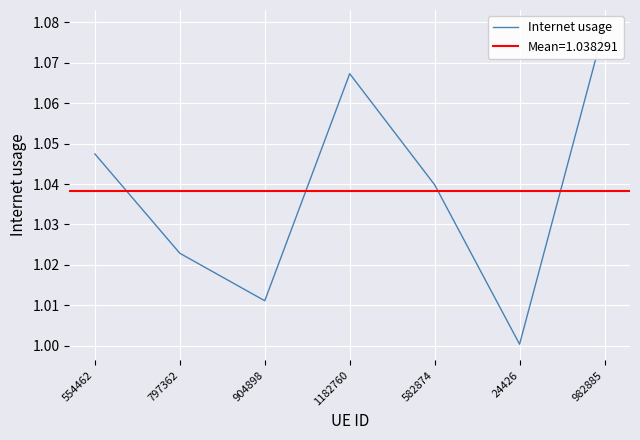

How many points are higher than both their immediate neighbors (excluding endpoints)?

1